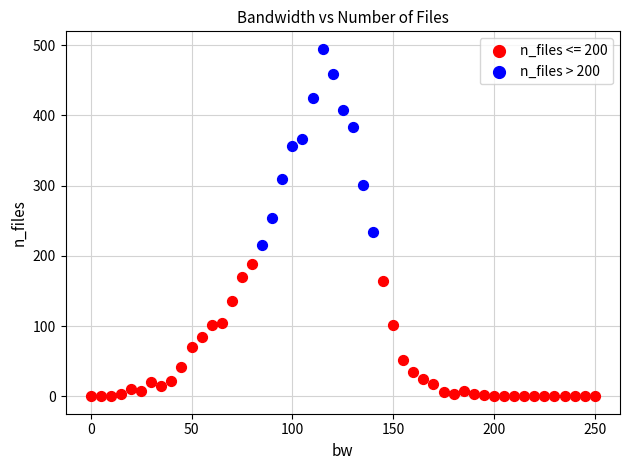

Which series contains the lowest Y value?

n_files <= 200